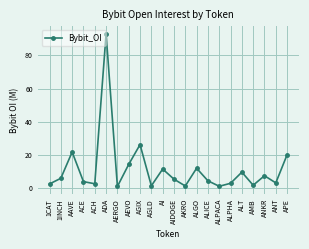

Which label corresponds to the largest value in the chart?

ADA